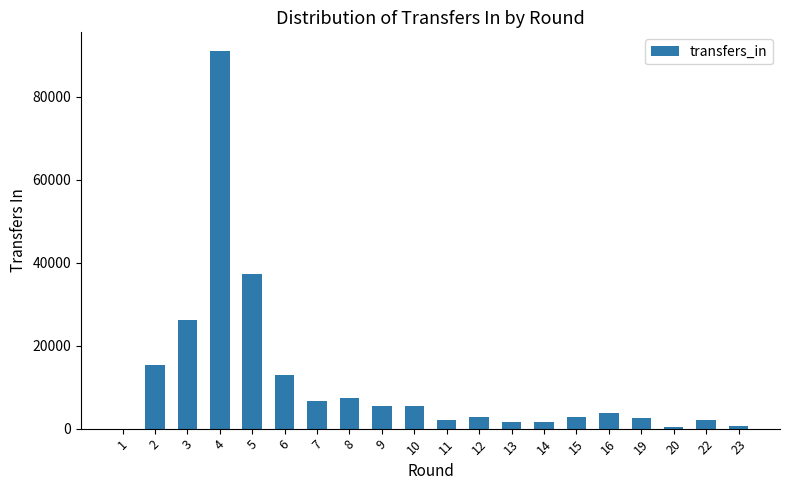

Approximately how many times larger is the value at 2 compared to 22?

7.7